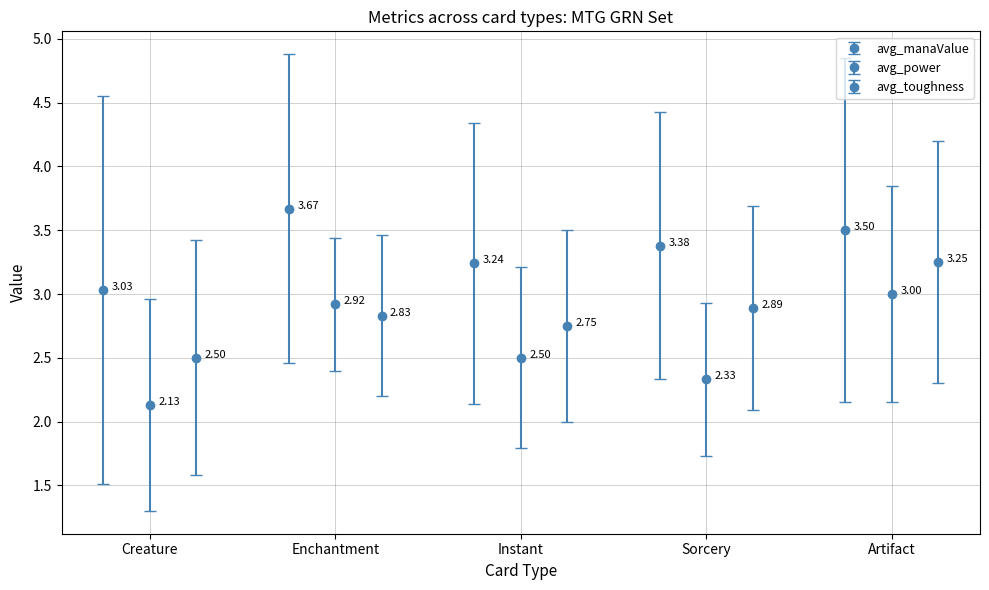

True or false: avg_power has a value of 4.2 at Sorcery.

False